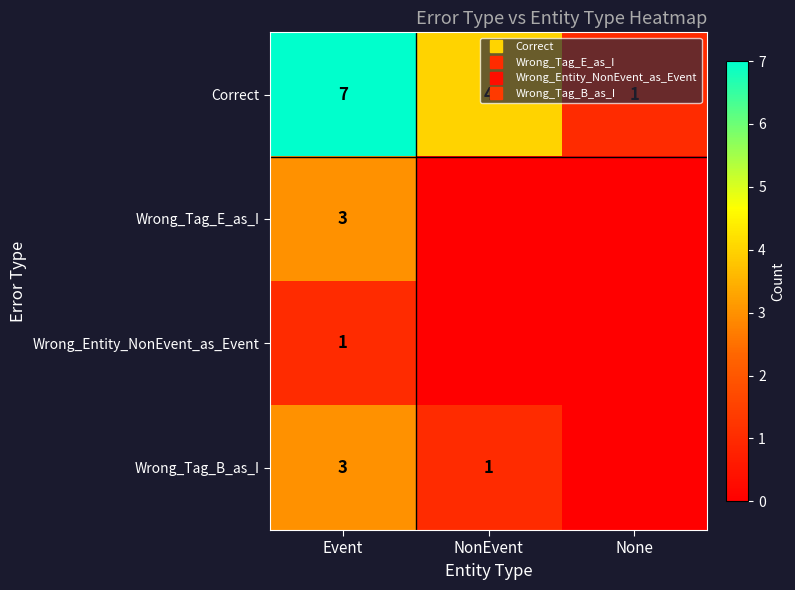

Which series has the largest total across all categories?

Correct